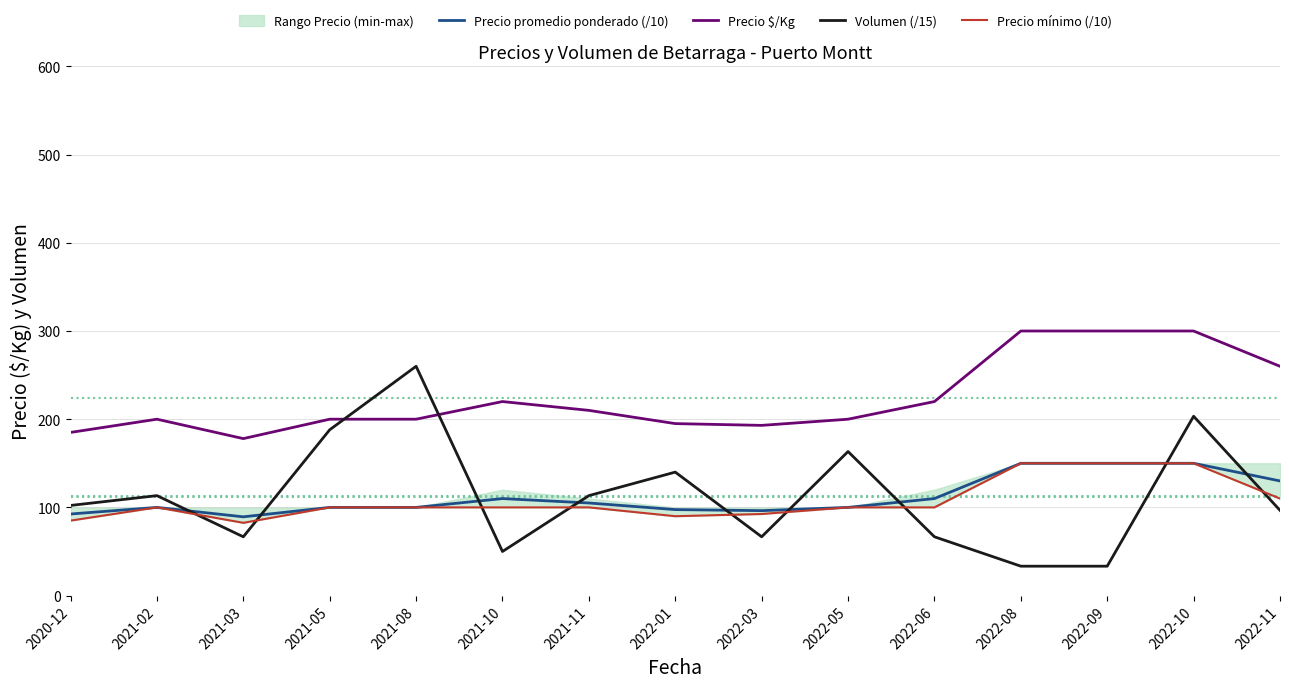

Does the chart have visible grid lines?

Yes